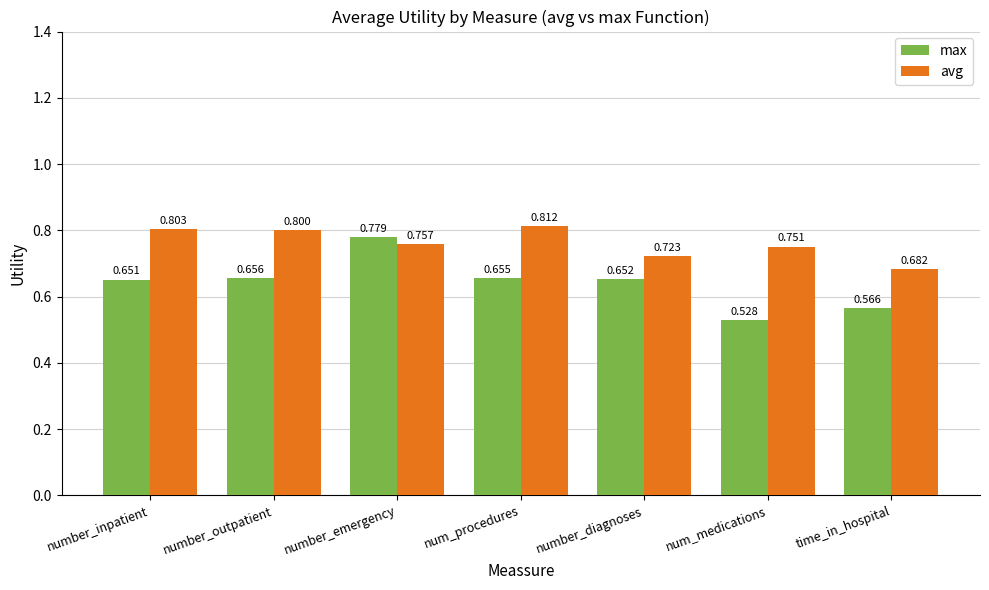

What is the label of the 6th bar from the left?

num_medications